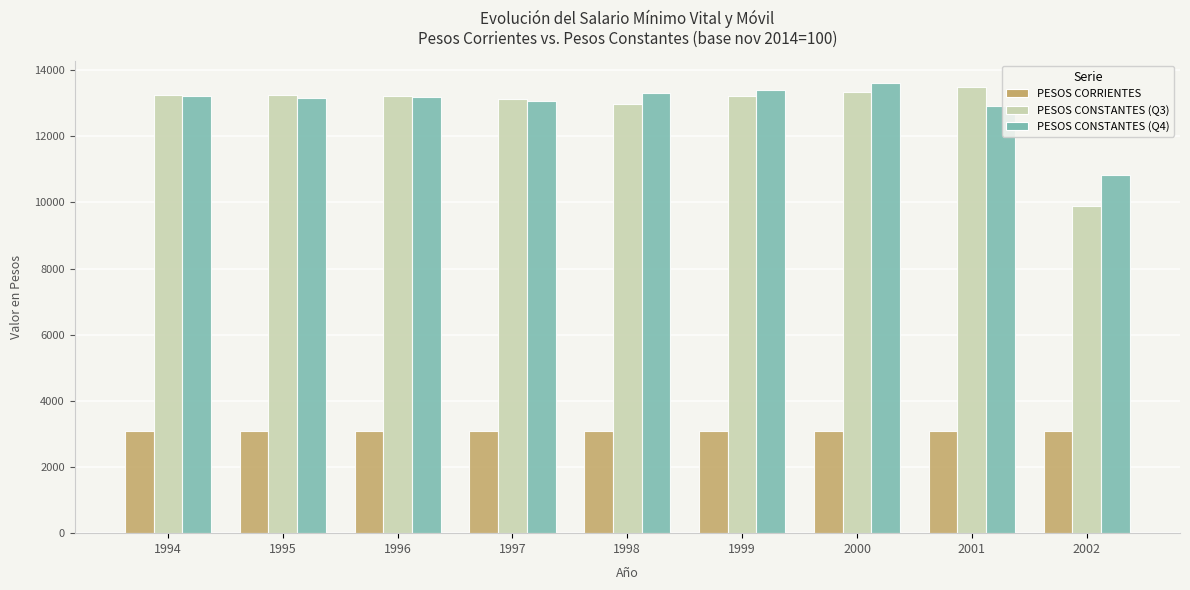

What is the average value of the PESOS CORRIENTES series?

3100.0